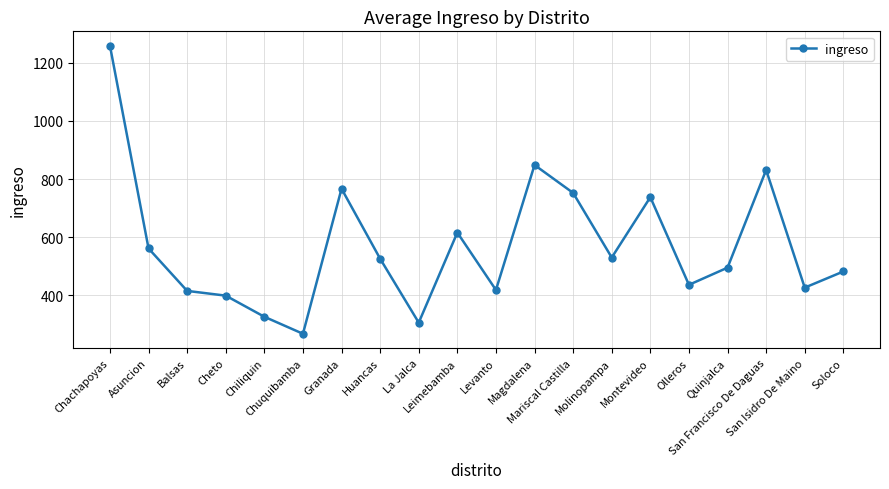

What is the change in value from La Jalca to Magdalena?

+542.8